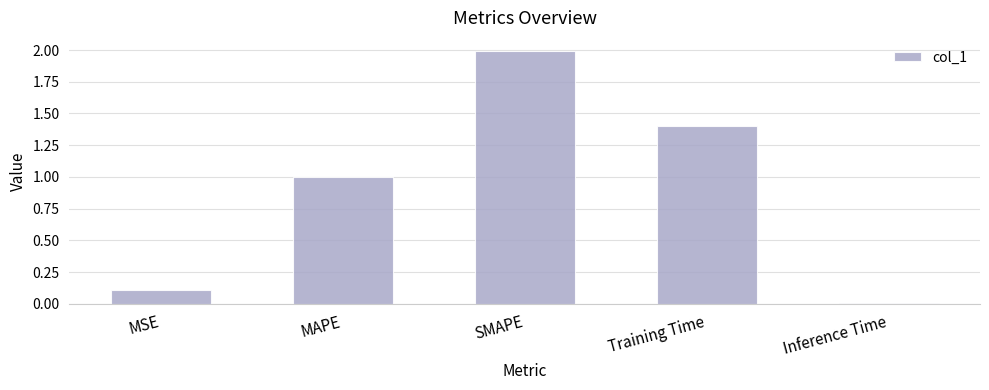

Between SMAPE and Training Time, which is larger?

SMAPE